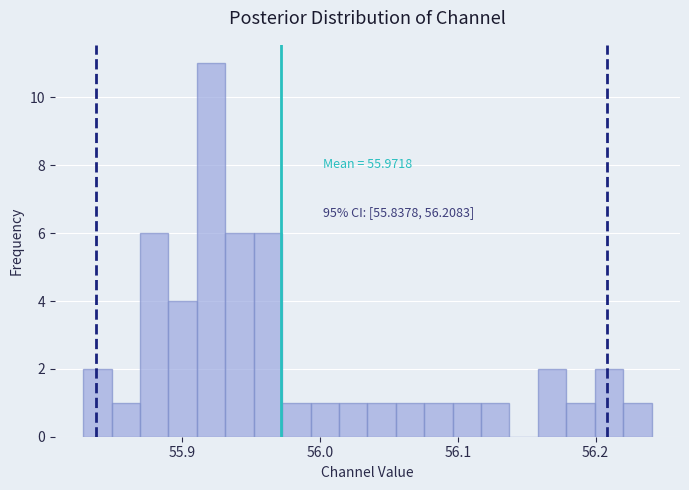

Read against the x-axis, roughly where is the centre of the tallest bar?

55.92